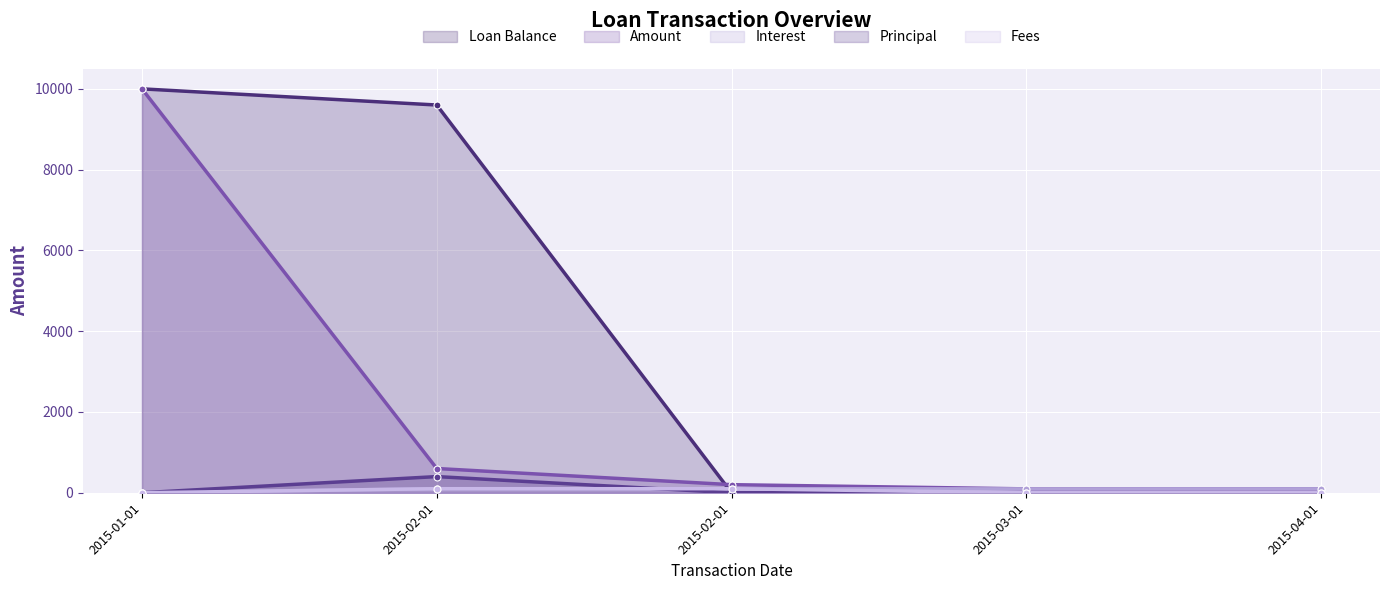

True or false: Loan Balance has more than 1 interior local peaks.

False